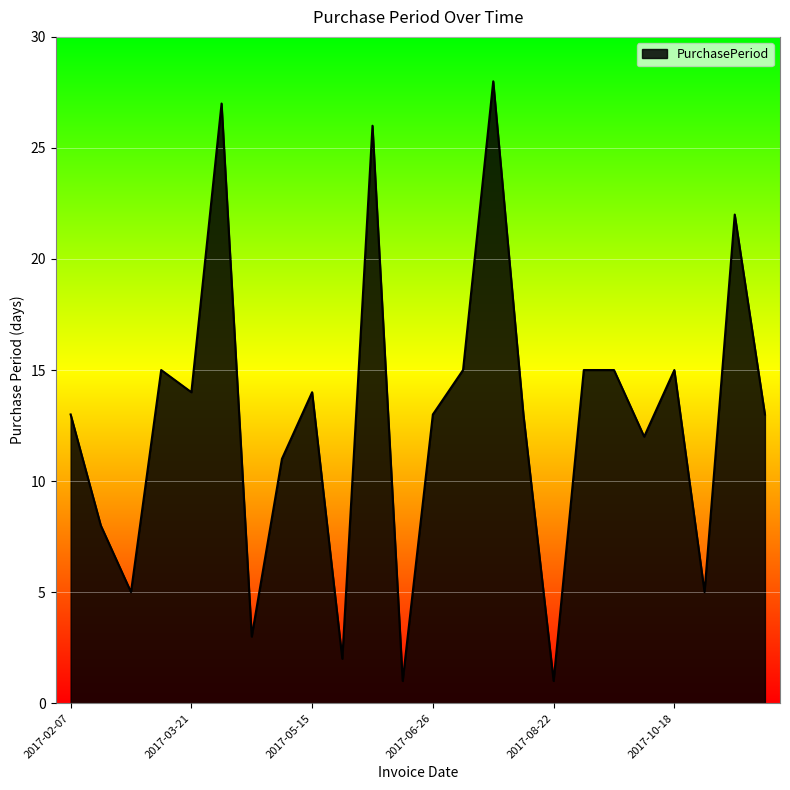

What is the greatest value displayed?

28